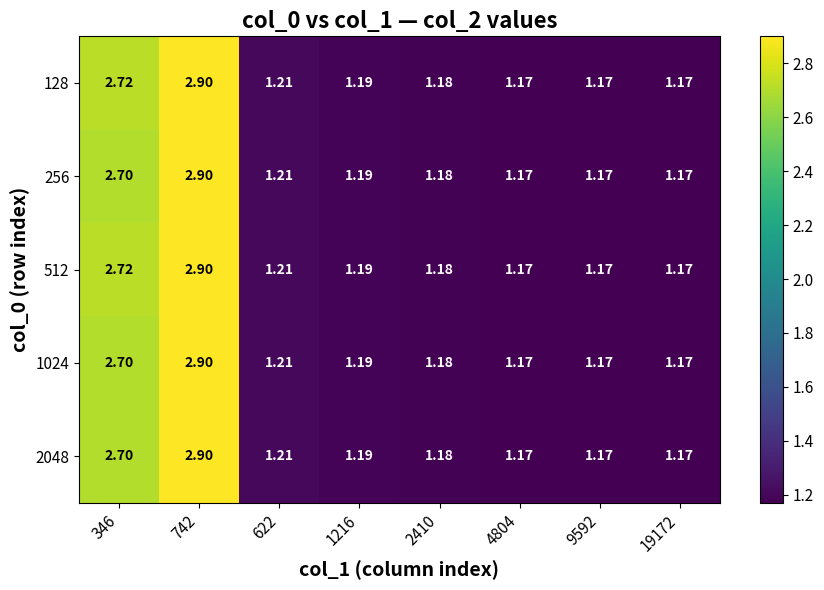

Is the value of 1024 at 1216 greater than the value of 512 at 622?

No